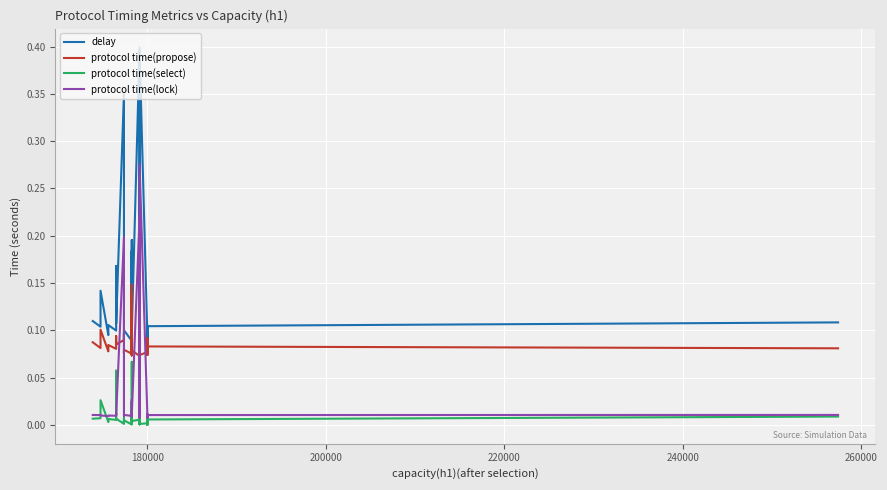

Is the value of protocol time(lock) at 23 greater than the value of delay at 12?

No